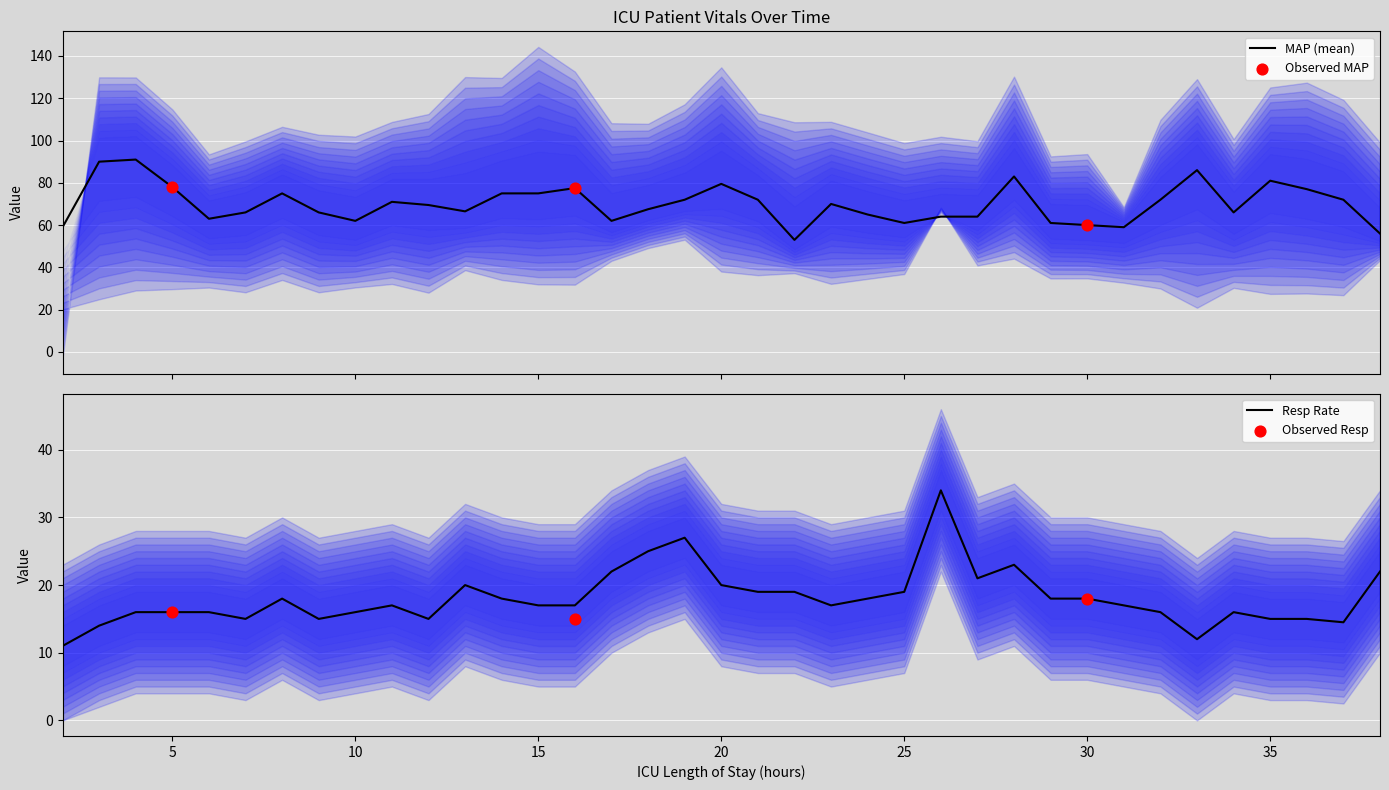

Is the value of Resp at 5 greater than the value of MAP at 25?

No